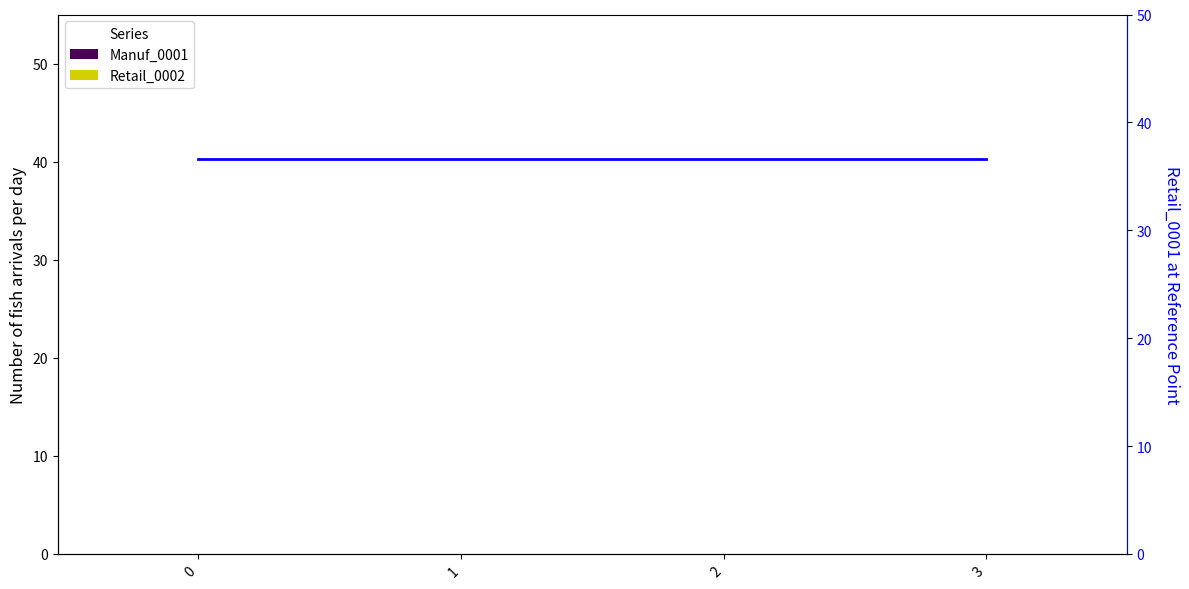

Reading right to left, list all the values displayed in this chart.

Manuf_0001: 0.0	0.0	0.0	0.0
Retail_0002: 0.0	0.0	0.0	0.0
Retail_0001: 36.6	36.6	36.6	36.6